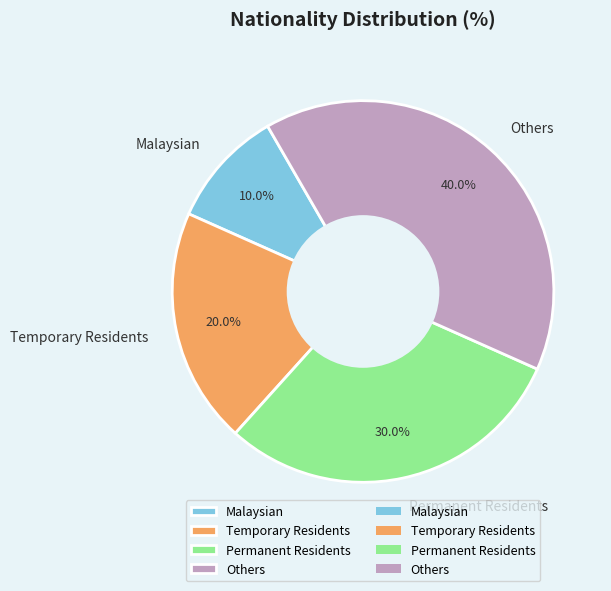

Is it true that Temporary Residents is 20% of the pie?

True